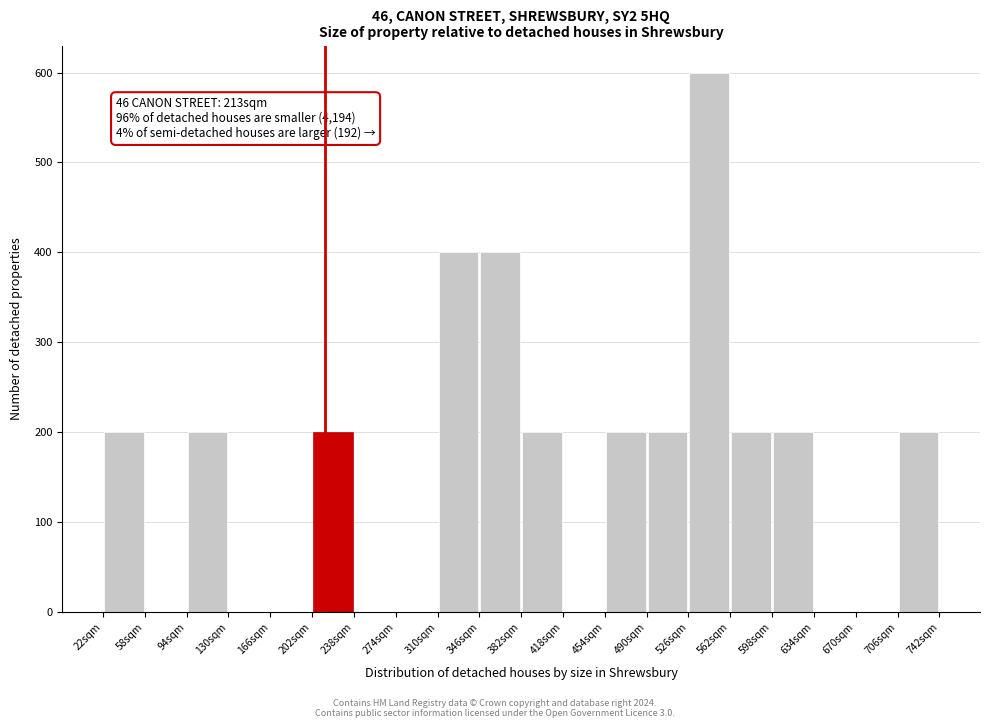

Over which range of the x-axis is the bar tallest?

526 to 562